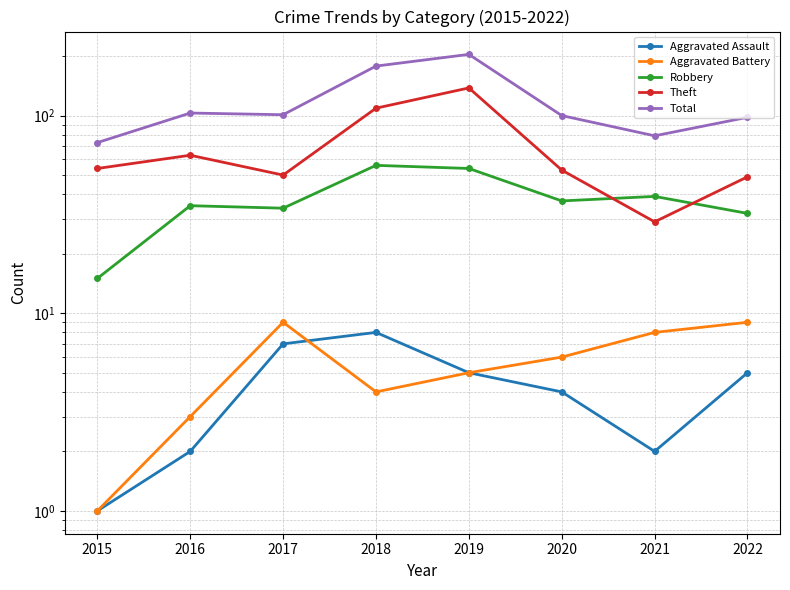

Which series has the largest total across all categories?

Total